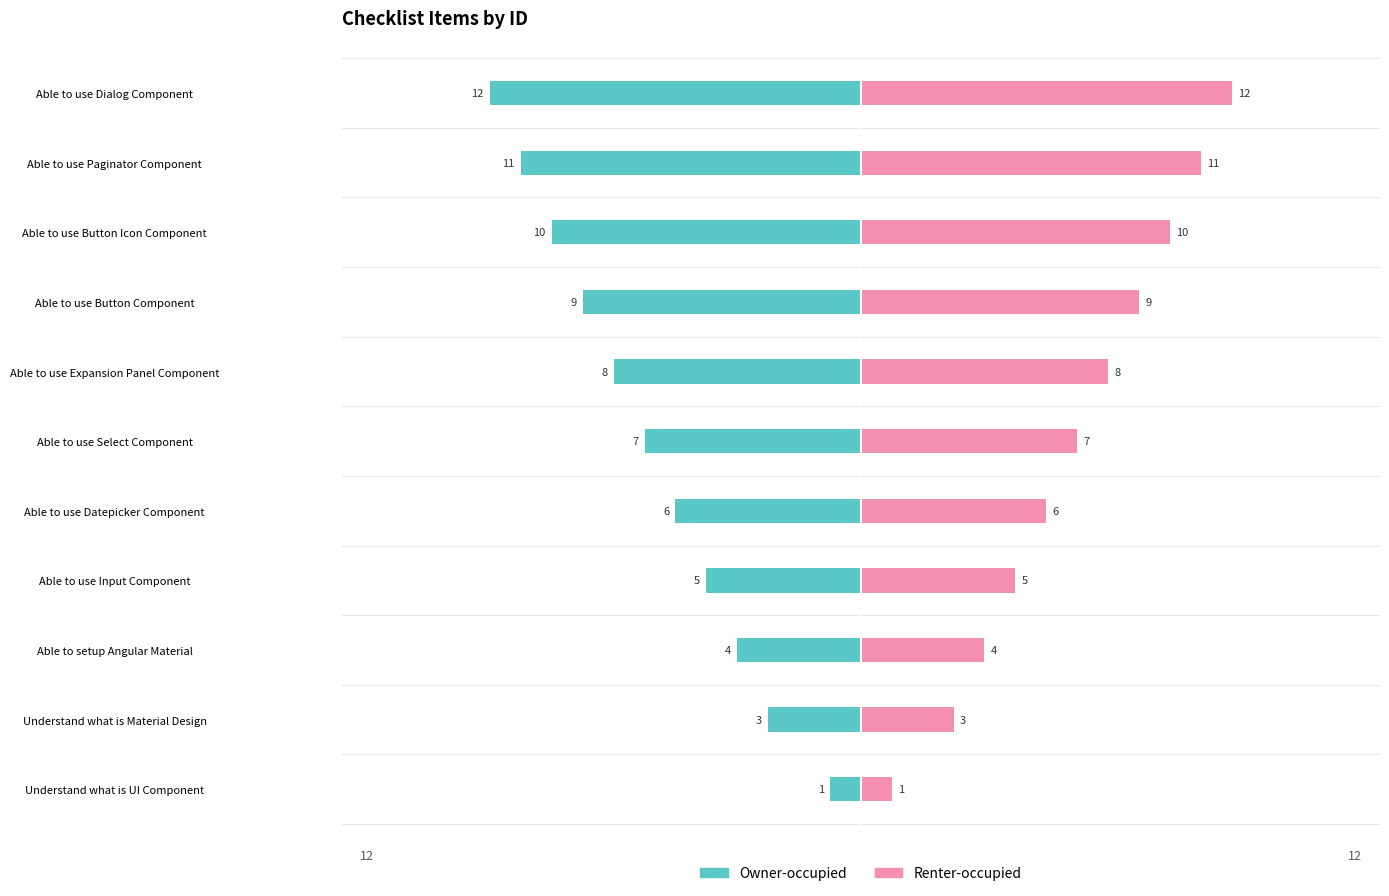

Is the value of Owner-occupied at Able to use Expansion Panel Component greater than the value of Renter-occupied at Able to use Button Component?

No